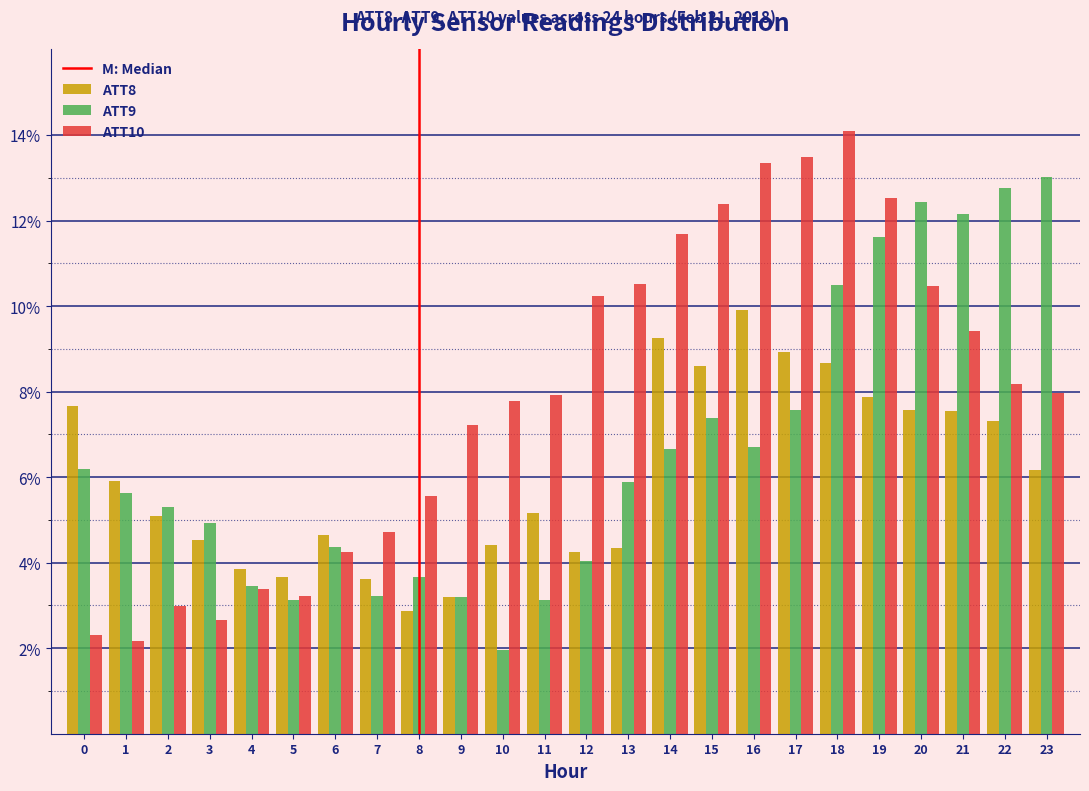

Rank the series by their average value, from highest to lowest.

ATT10, ATT9, ATT8